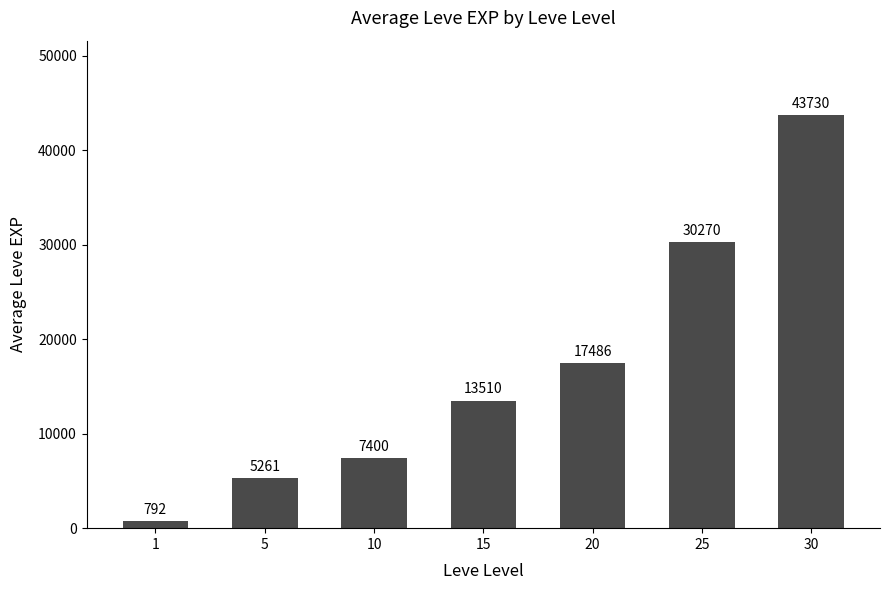

What is the value of the 3rd bar from the left?

7400